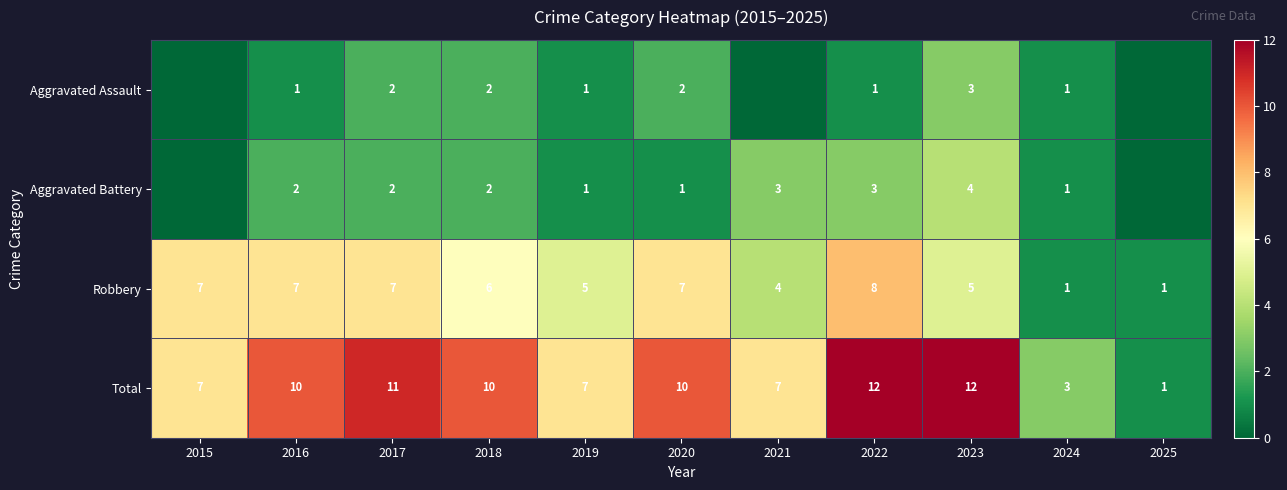

Is it true that Robbery equals 12 at 2020?

False